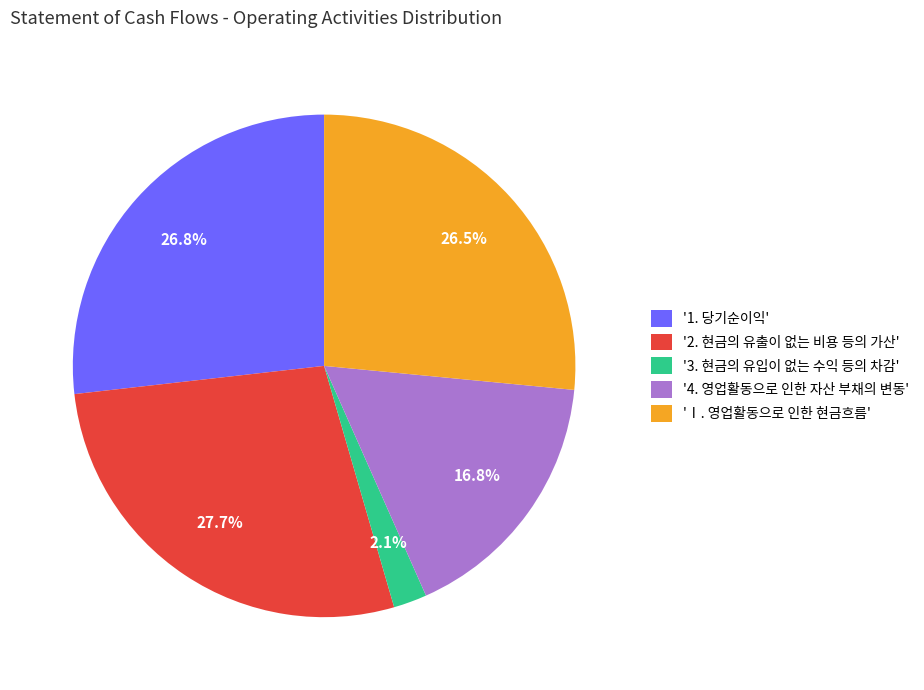

What is the largest slice in the pie chart?

'2. 현금의 유출이 없는 비용 등의 가산'